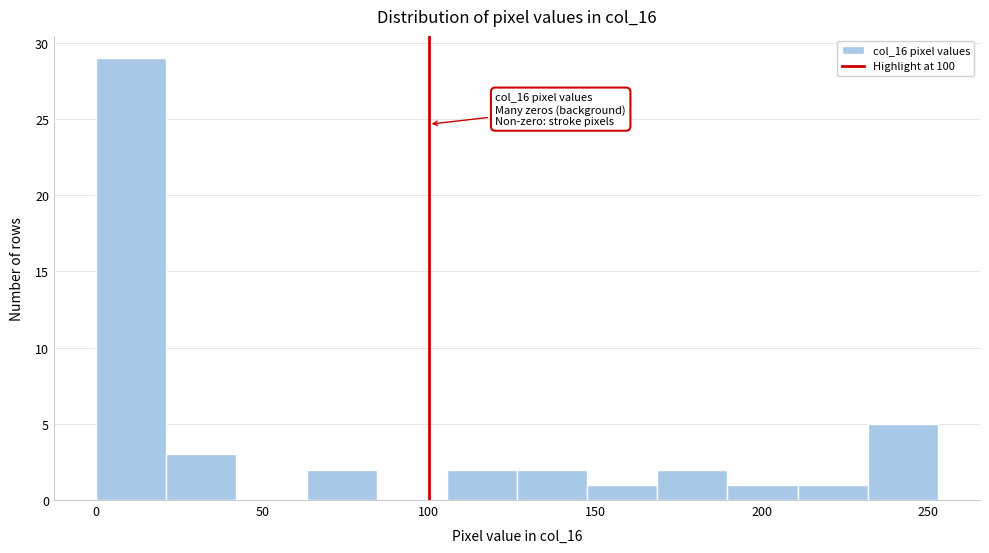

Over which range of the x-axis is the bar tallest?

0 to 20